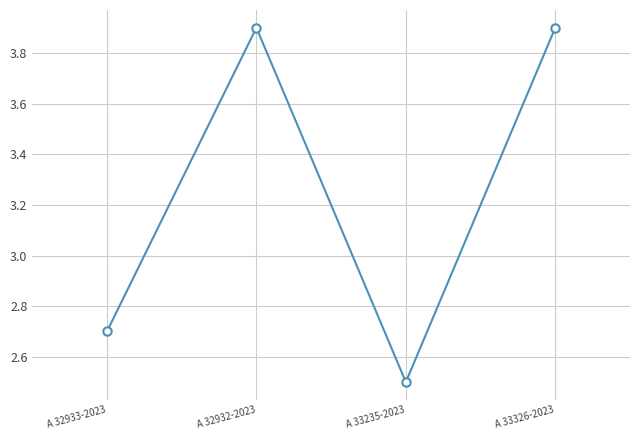

Which has a higher value, A 32933-2023 or A 32932-2023?

A 32932-2023